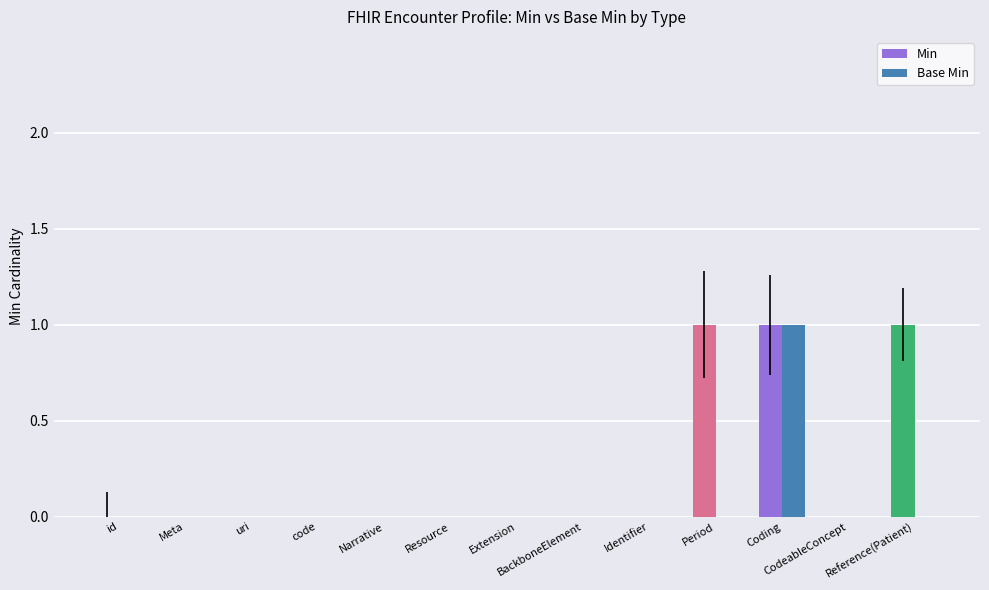

At which label does Base Min reach its peak?

Coding